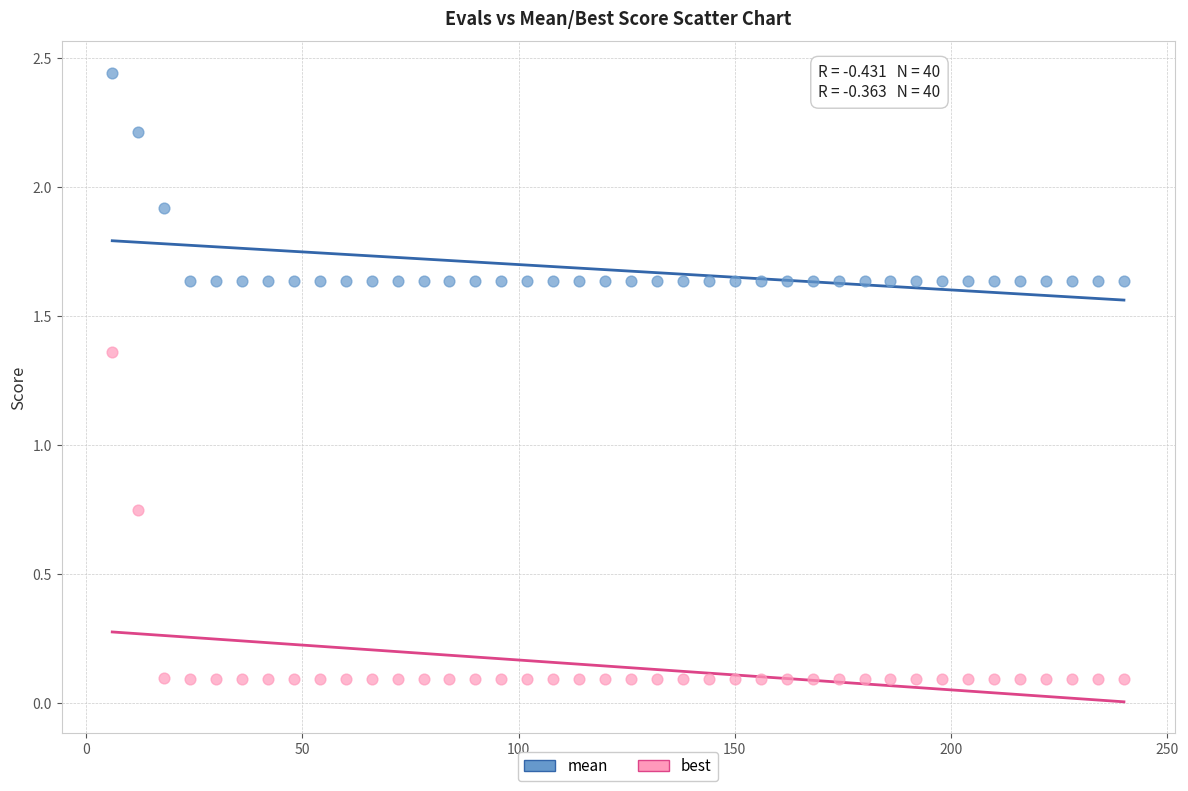

Which series contains the lowest Y value?

best